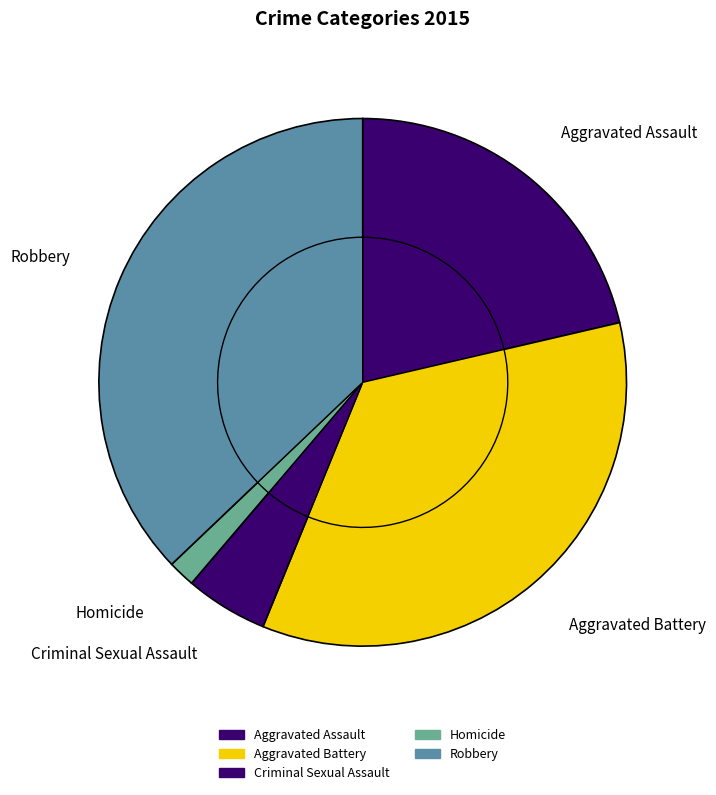

True or false: Aggravated Assault accounts for 15% of the total.

False